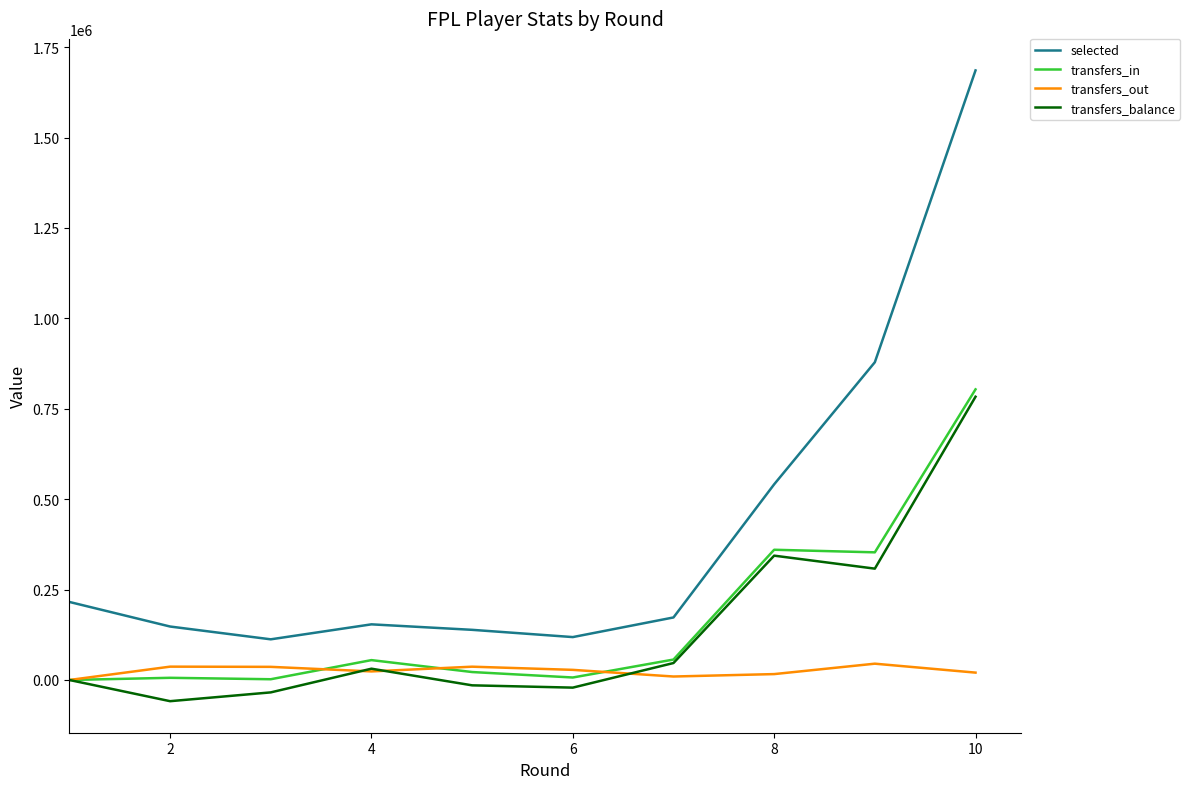

List the series in order of their peak value, highest first.

selected, transfers_in, transfers_balance, transfers_out